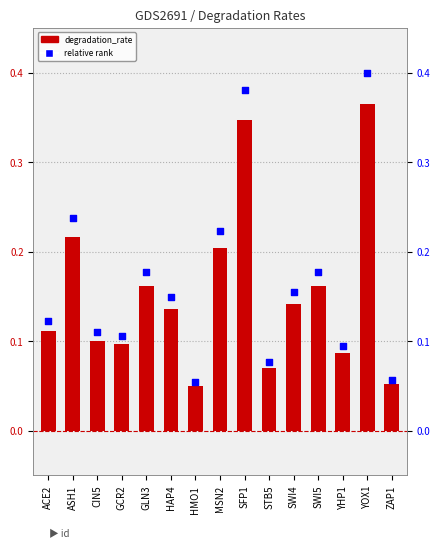

What is the total value across all series at ASH1?

0.5